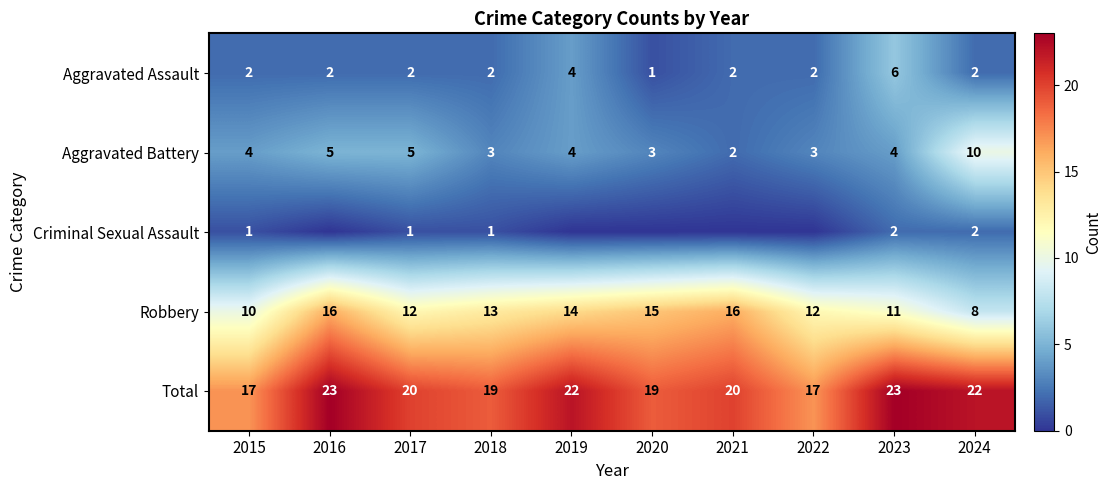

What is the difference between the Aggravated Battery values at 2017 and 2015?

1